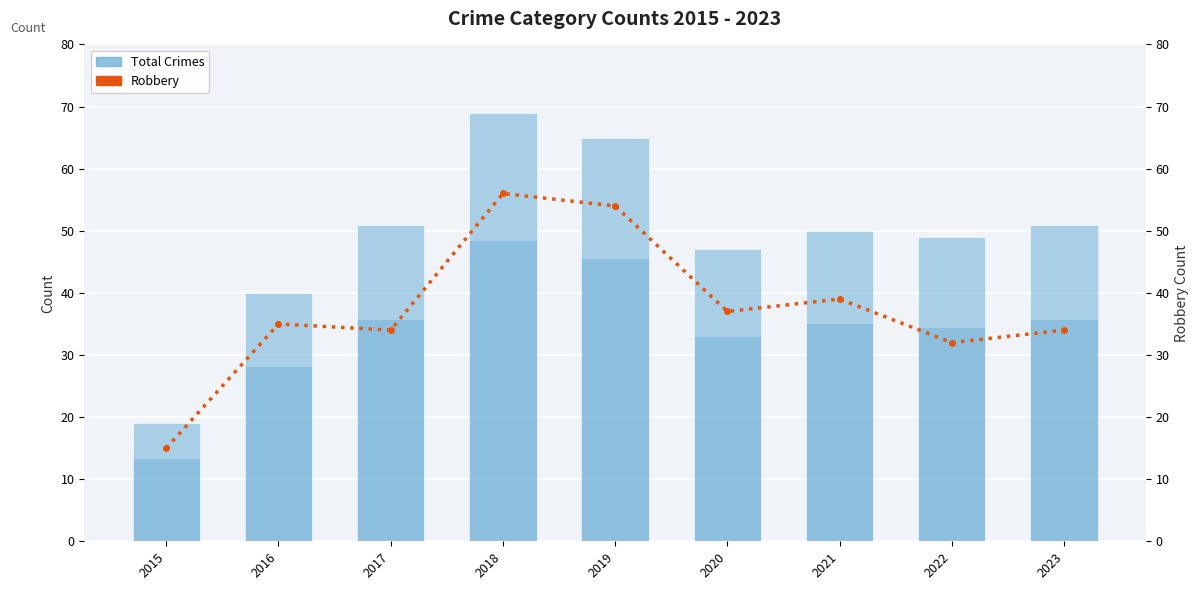

What is the value of the Total Crimes bar at the 8th from the left?

49